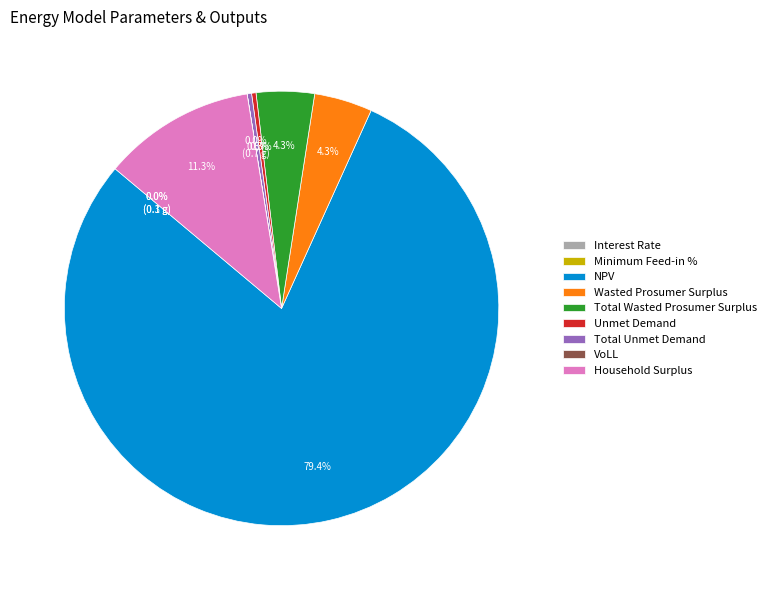

What percentage is NOT represented by Unmet Demand?

99.7%